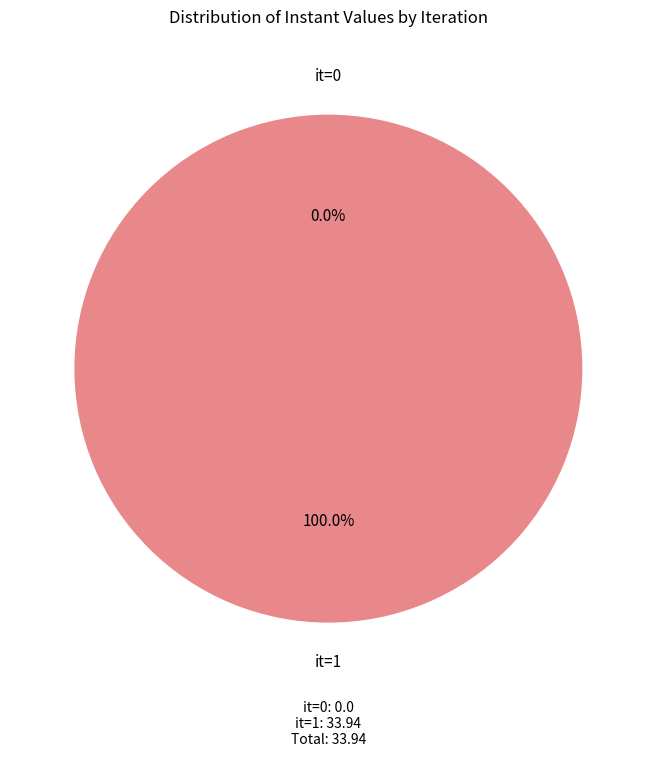

What is the largest slice in the pie chart?

1